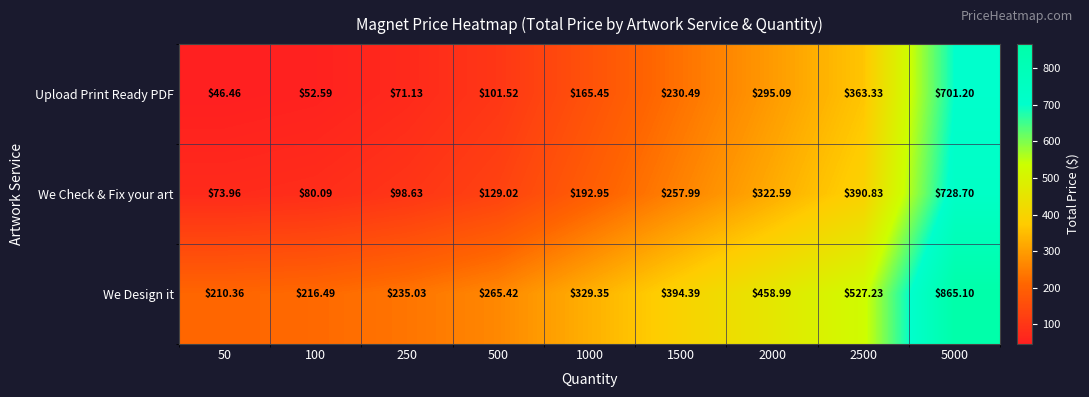

Which series has the largest total across all categories?

We Design it